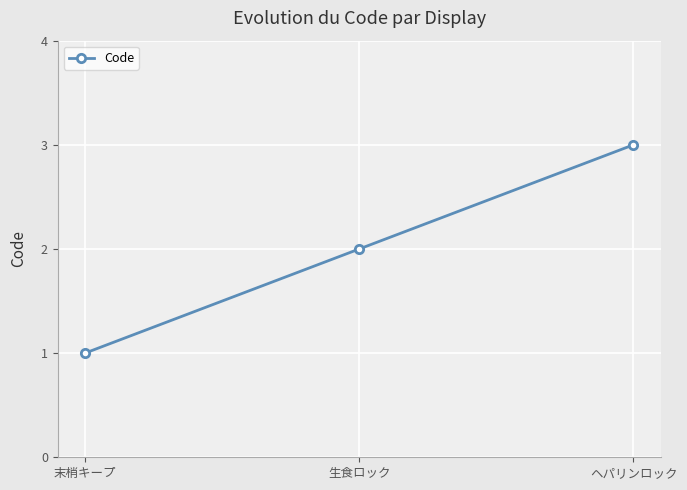

What is the sum of all values?

6